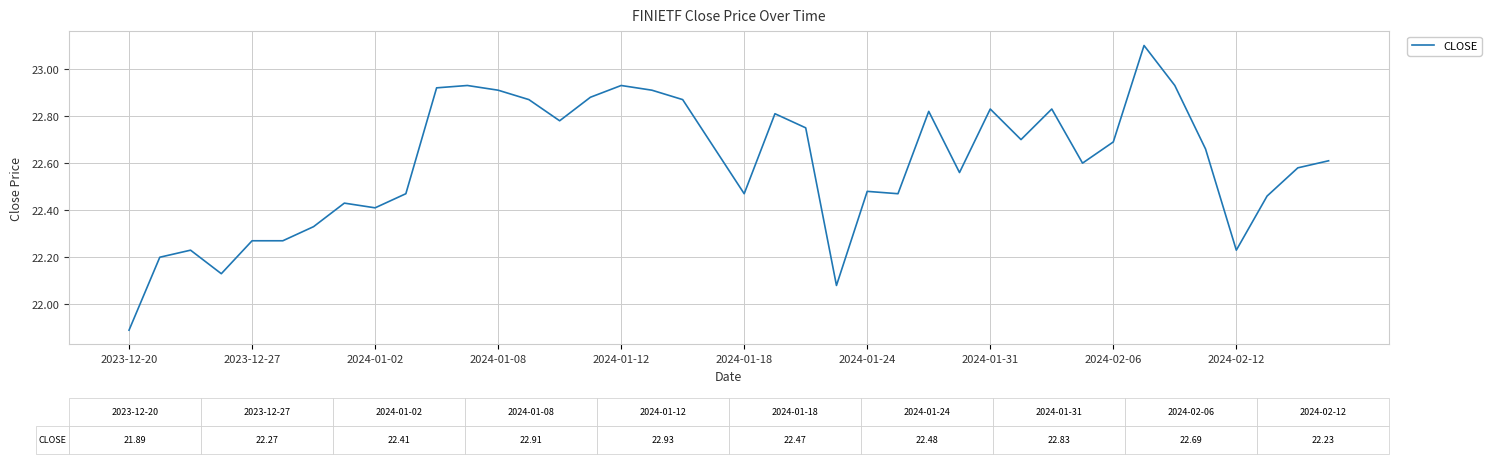

What is the minimum value shown in the chart?

21.9